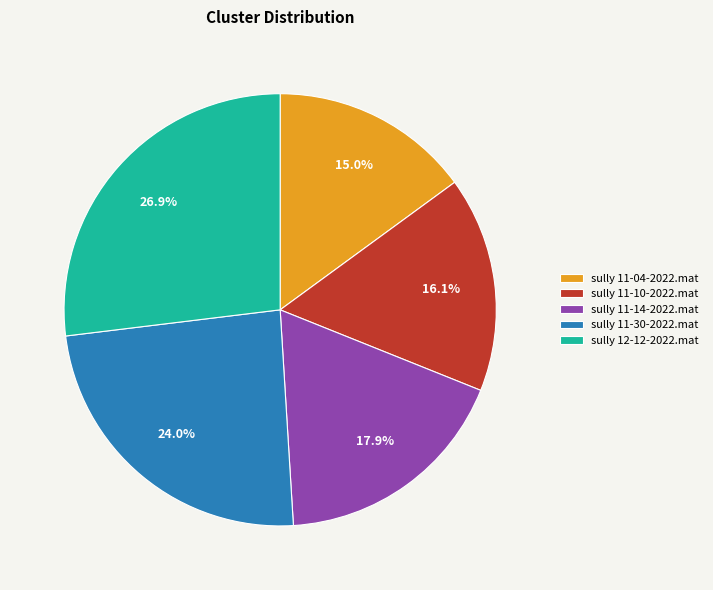

Which category has the smallest portion of the pie?

sully 11-04-2022.mat